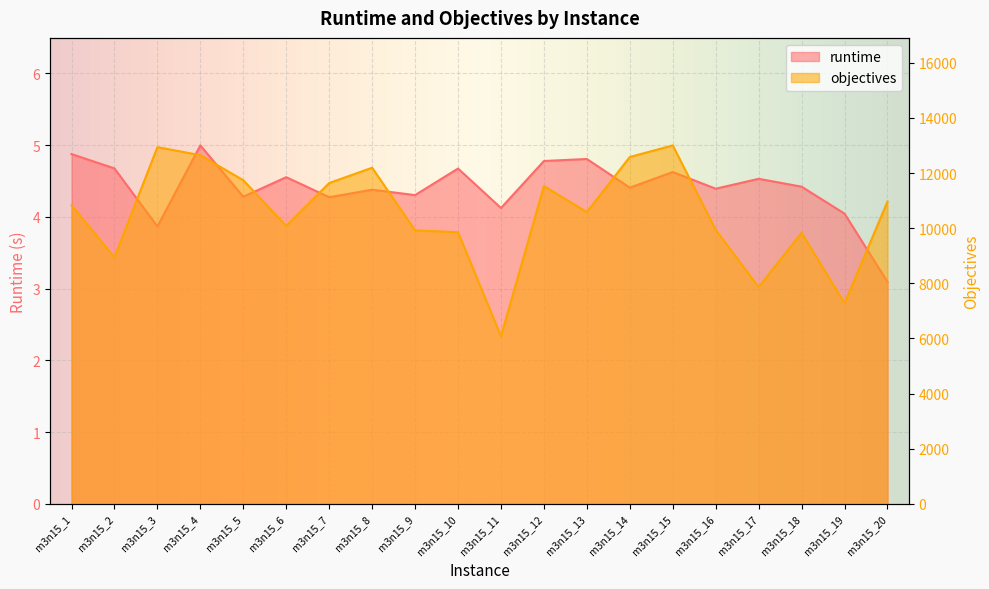

What are all the series names shown in the legend?

runtime, objectives